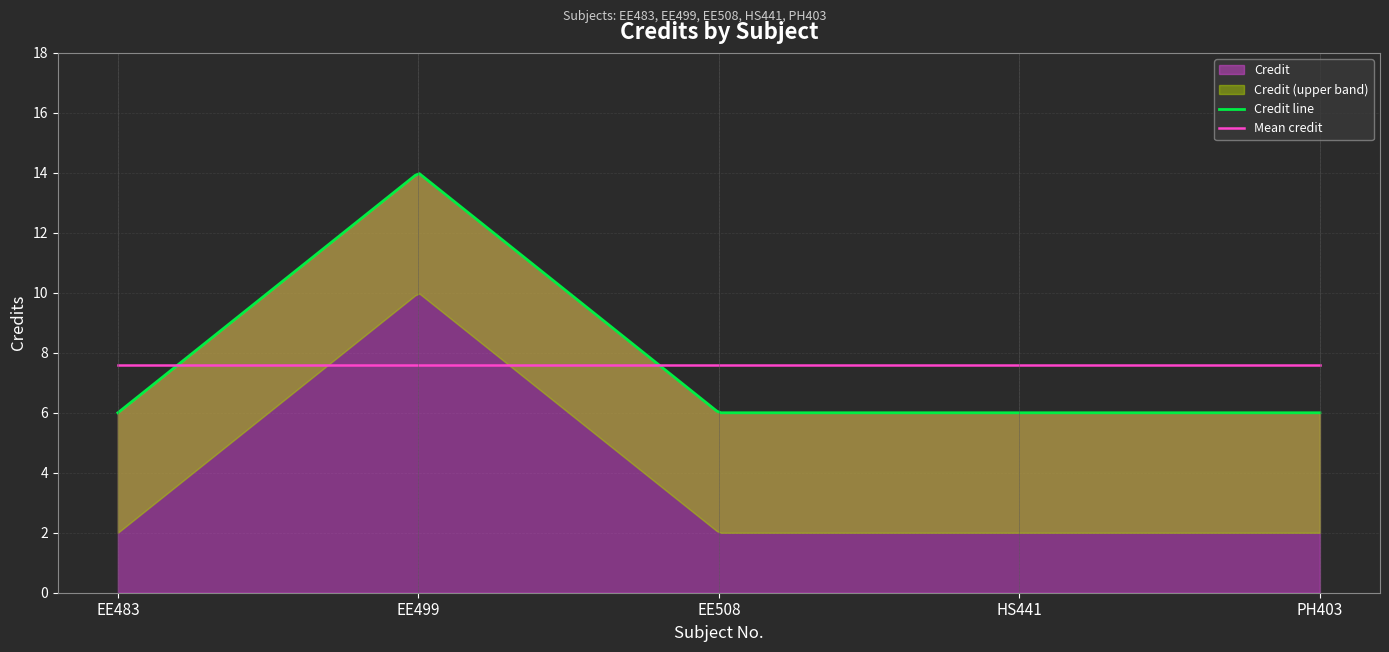

The chart shows a value of 2 at HS441. True or false?

False